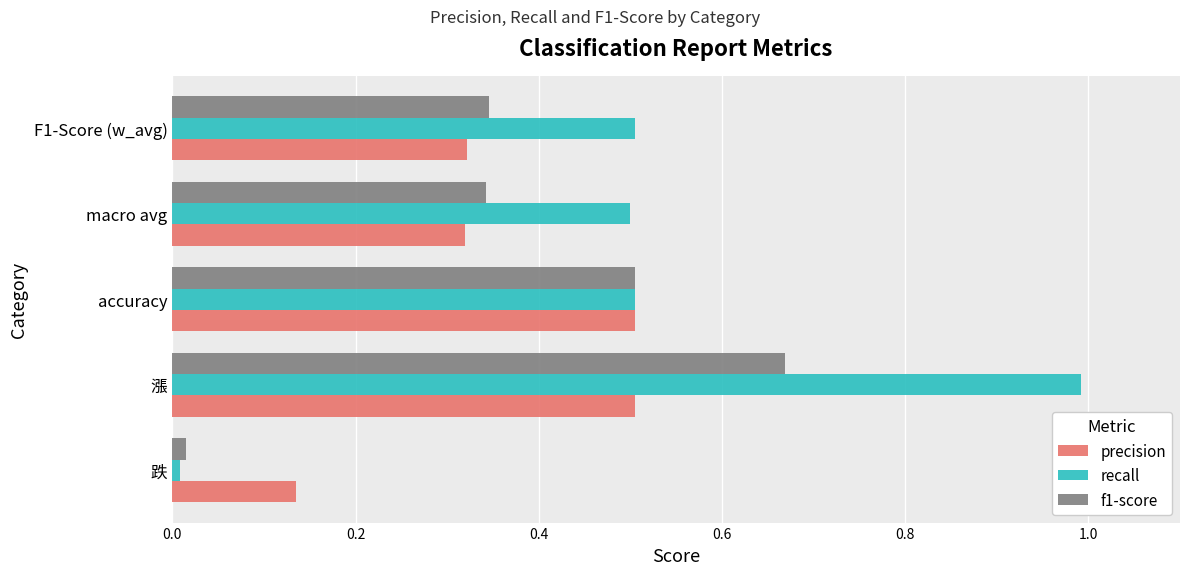

Which series has the largest range (max minus min)?

recall